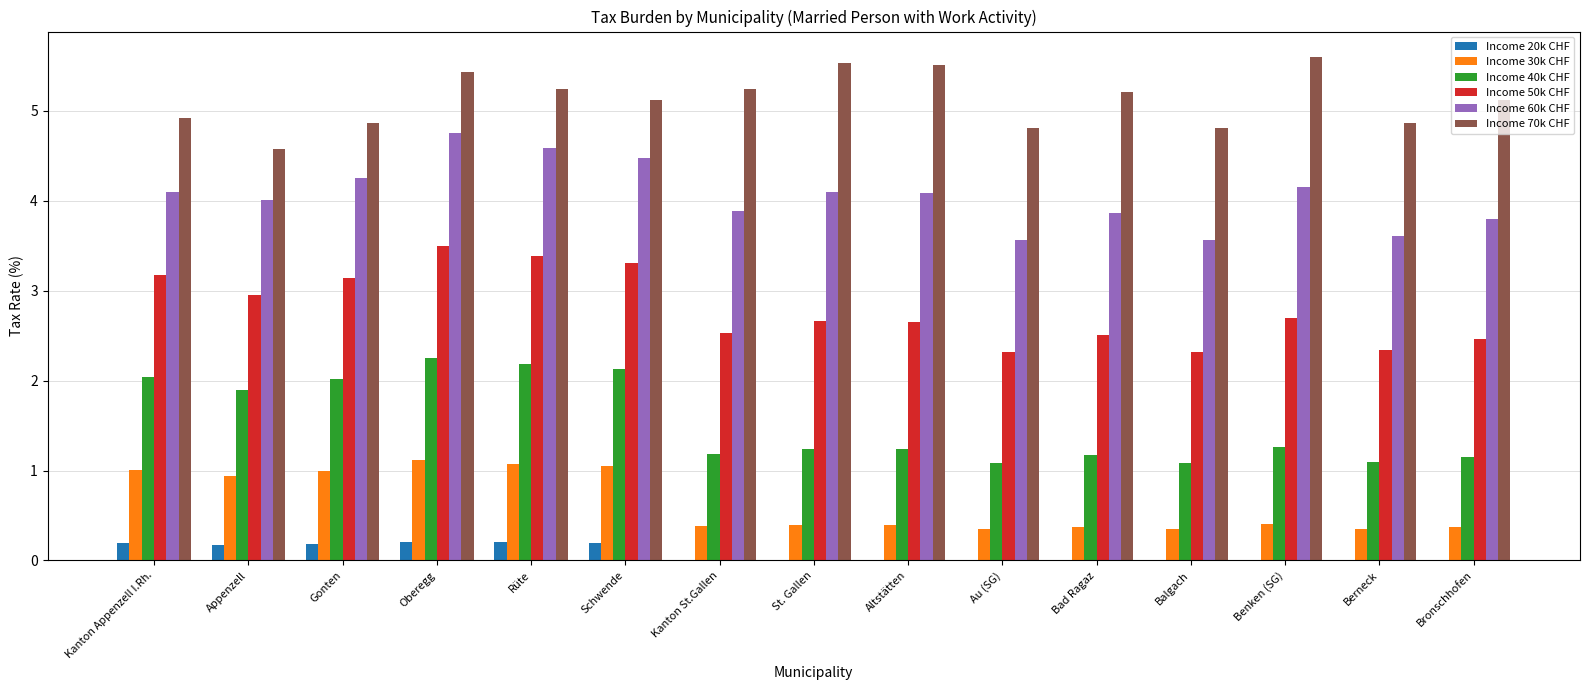

True or false: Income 50k CHF has a value of 1.6 at Gonten.

False